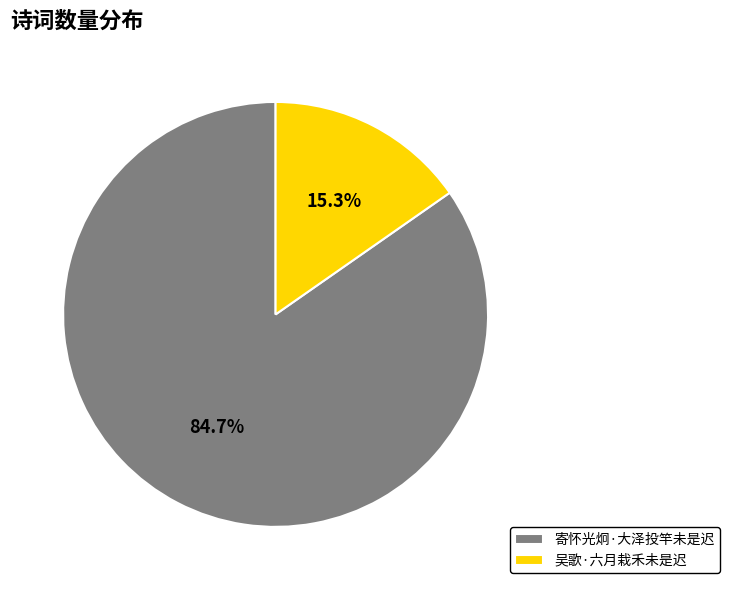

What percentage is the 吴歌·六月栽禾未是迟 slice, to the nearest percent?

15%